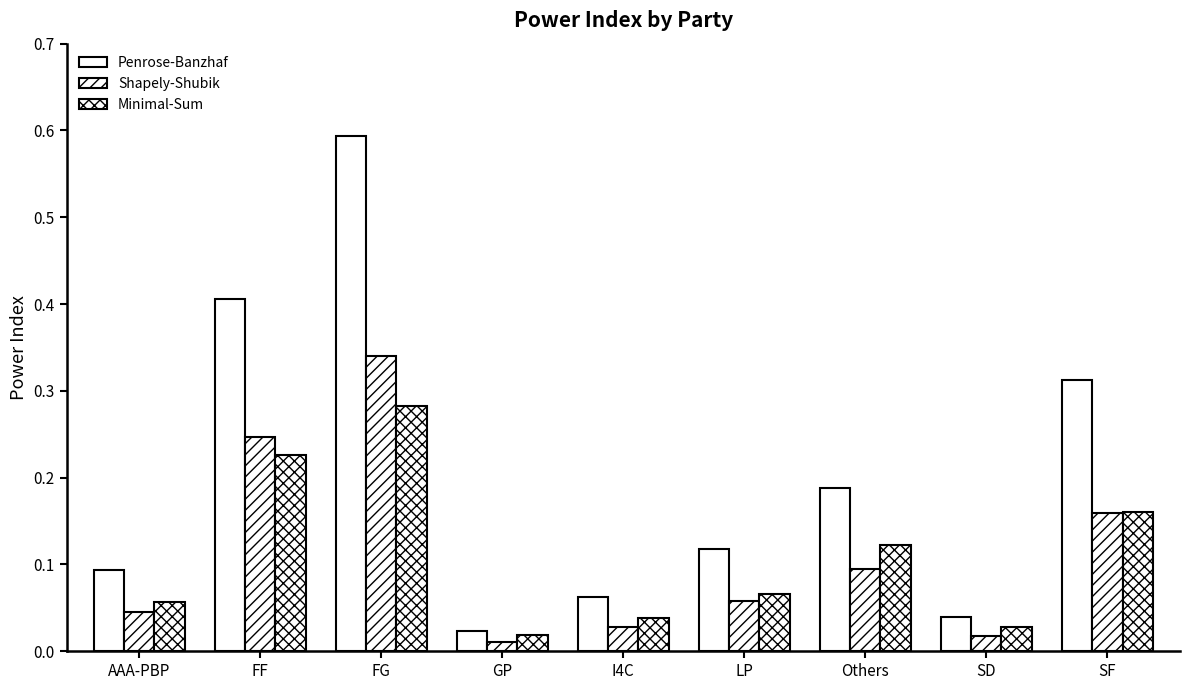

Between AAA-PBP and FF, which series saw the biggest shift?

Penrose-Banzhaf